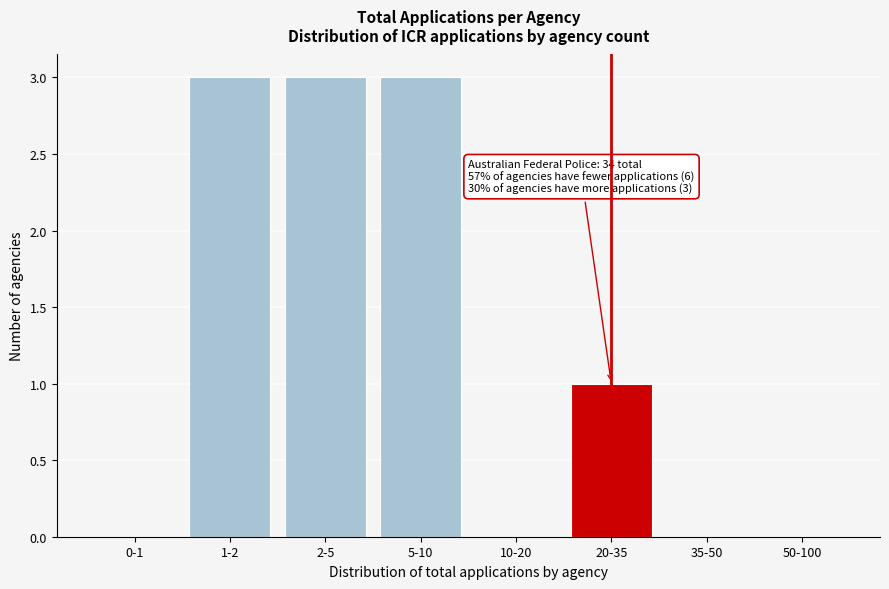

Reading right to left, what are all the values shown in this chart?

50-100=0	35-50=0	20-35=1	10-20=0	5-10=3	2-5=3	1-2=3	0-1=0